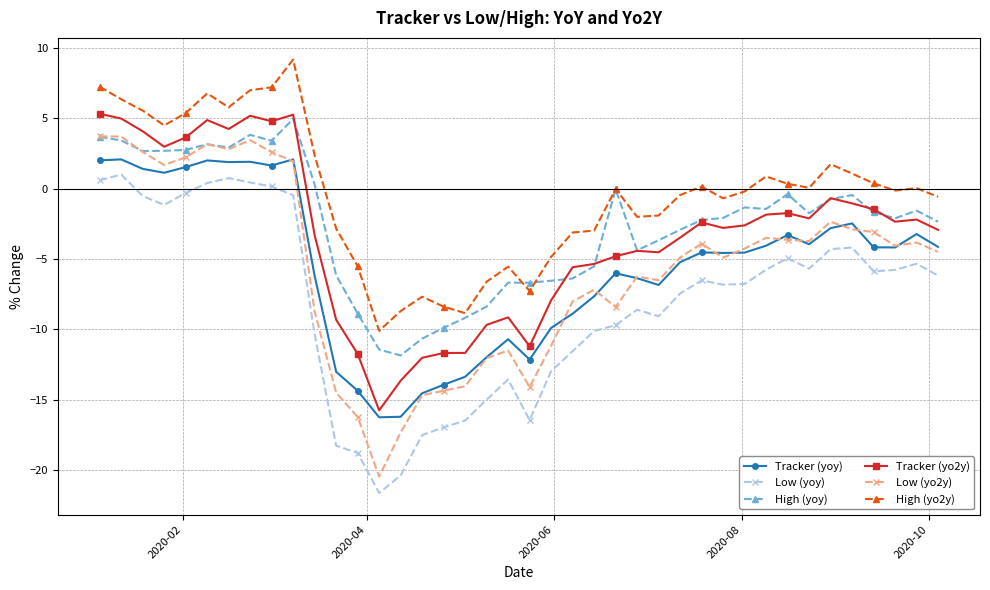

What is the value of the High (yoy) point at the 6th from the left?

3.2